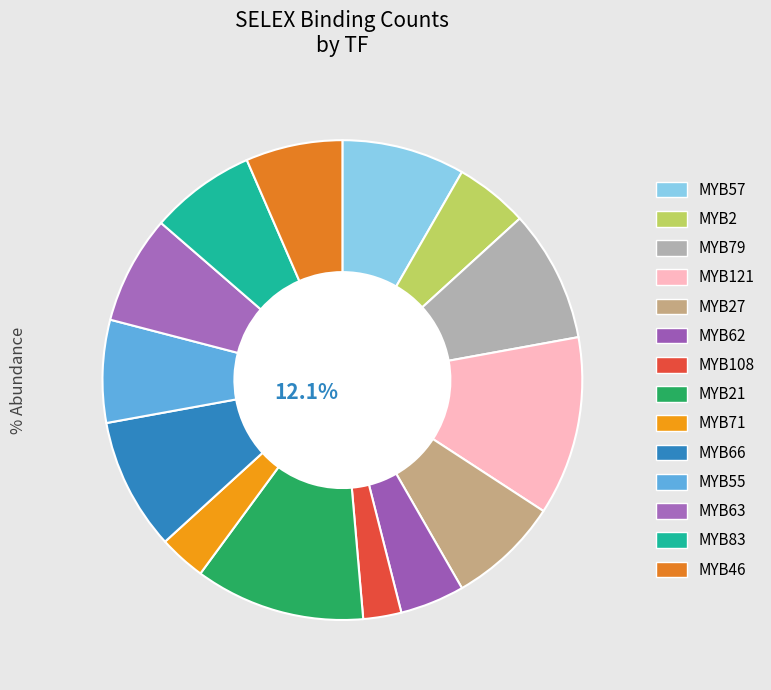

Is MYB121 the majority of the pie?

No